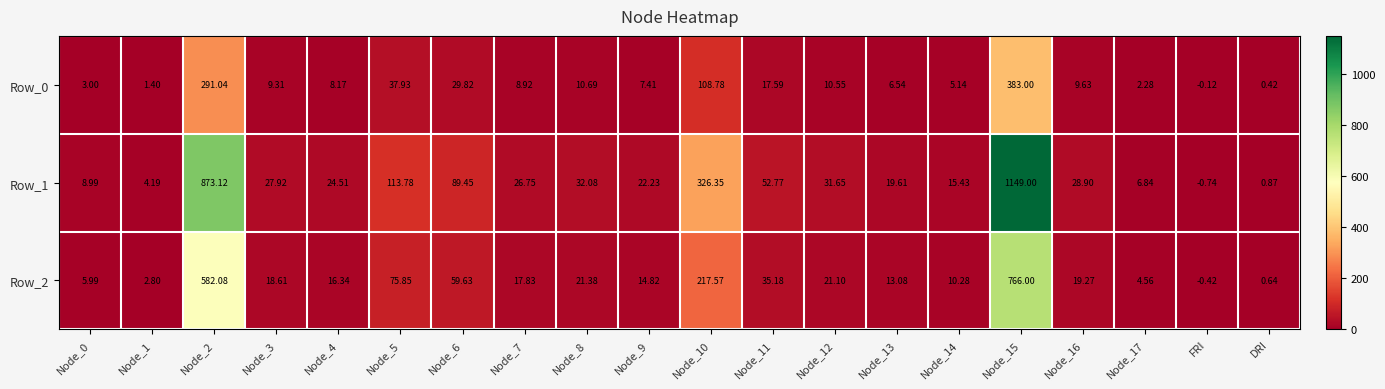

Which label corresponds to the smallest value in the chart?

FRI